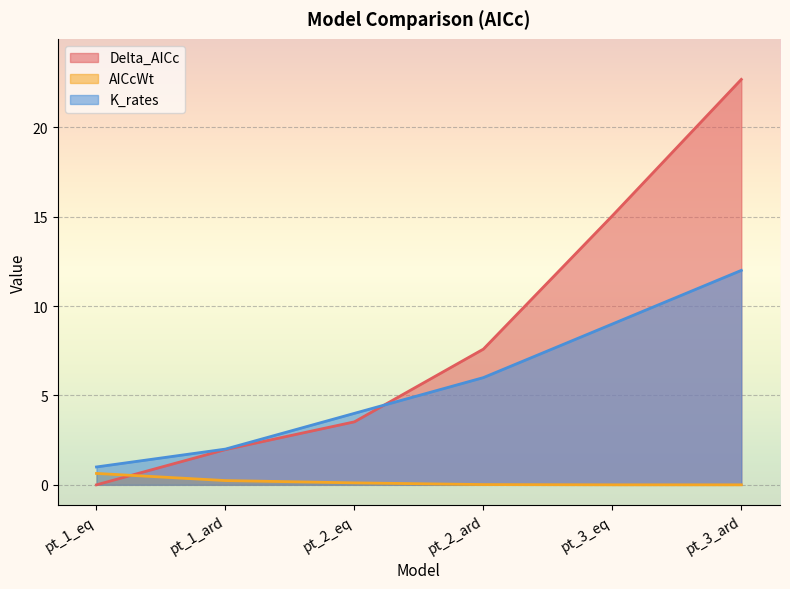

True or false: Delta_AICc has a value of 0.0 at pt_1_eq.

True